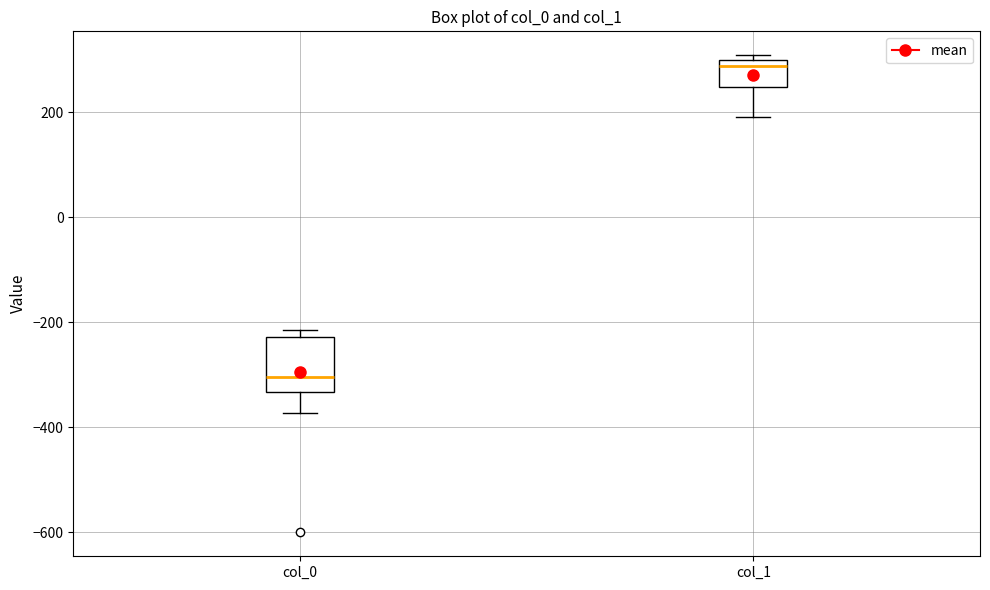

Which box is the tallest, from its lower edge to its upper edge?

col_0